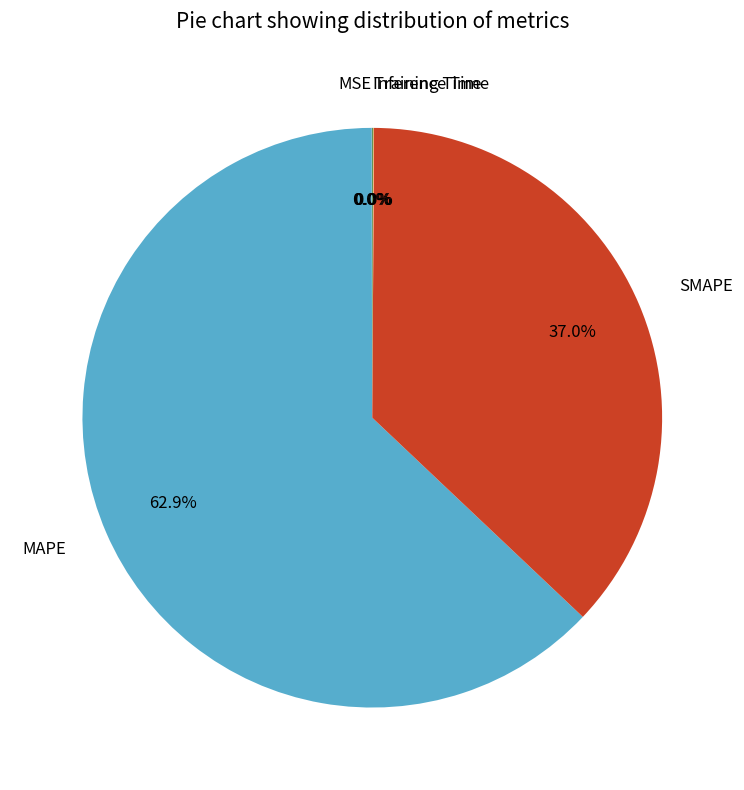

Which slice is the largest?

MAPE